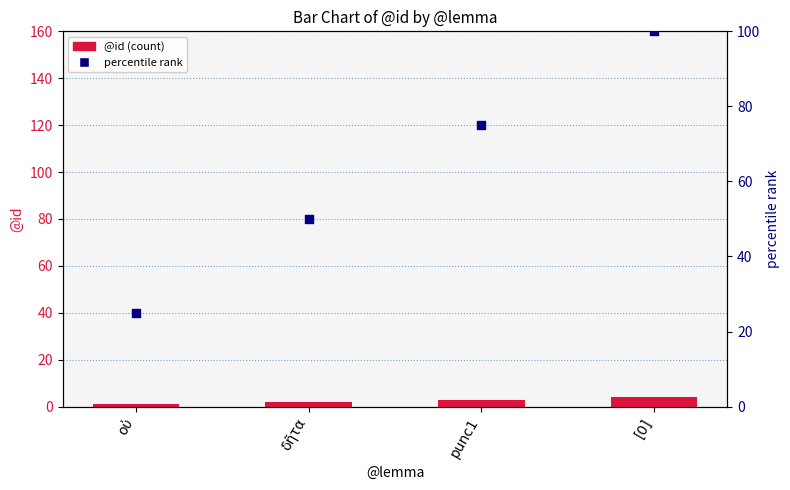

Which series reaches the minimum Y coordinate?

@id